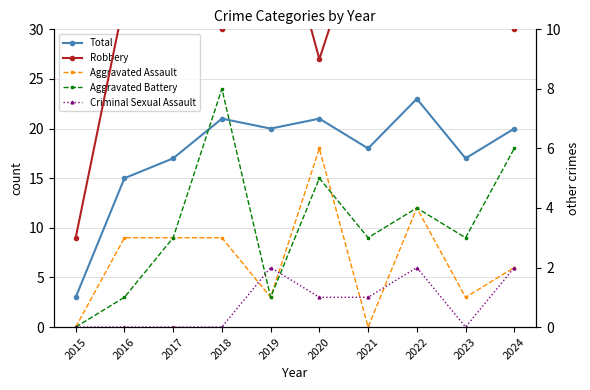

Reading left to right, what are all the values shown in this chart?

Total: 2015=3	2016=15	2017=17	2018=21	2019=20	2020=21	2021=18	2022=23	2023=17	2024=20
Robbery: 2015=3	2016=11	2017=11	2018=10	2019=15	2020=9	2021=14	2022=13	2023=13	2024=10
Aggravated Assault: 2015=0	2016=3	2017=3	2018=3	2019=1	2020=6	2021=0	2022=4	2023=1	2024=2
Aggravated Battery: 2015=0	2016=1	2017=3	2018=8	2019=1	2020=5	2021=3	2022=4	2023=3	2024=6
Criminal Sexual Assault: 2015=0	2016=0	2017=0	2018=0	2019=2	2020=1	2021=1	2022=2	2023=0	2024=2